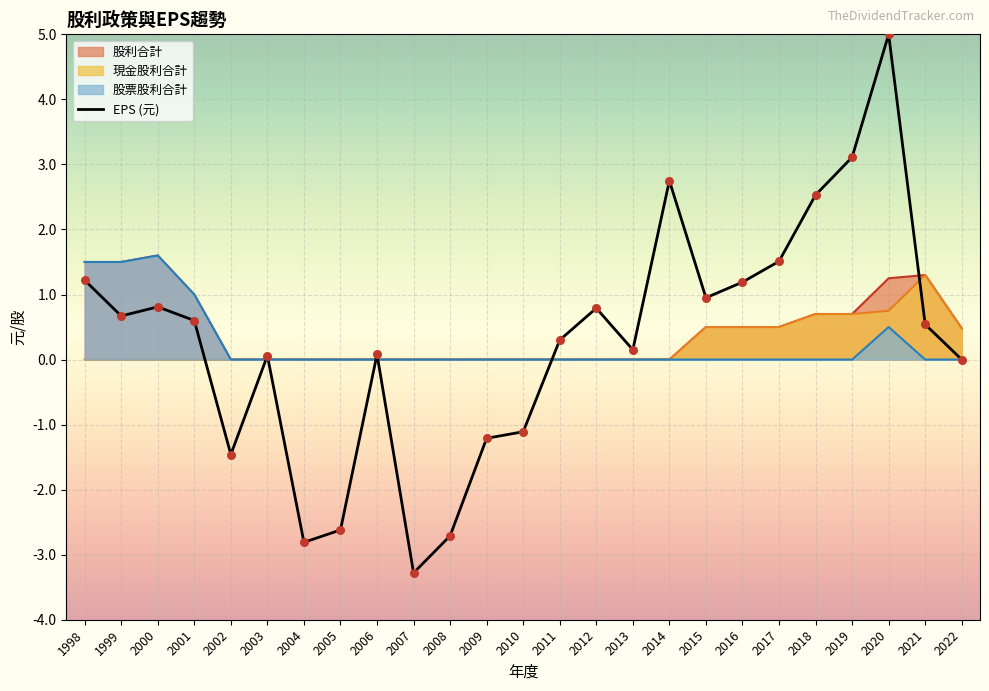

Is the value of 股利合計 at 2022 greater than the value of 股票股利合計 at 2016?

Yes